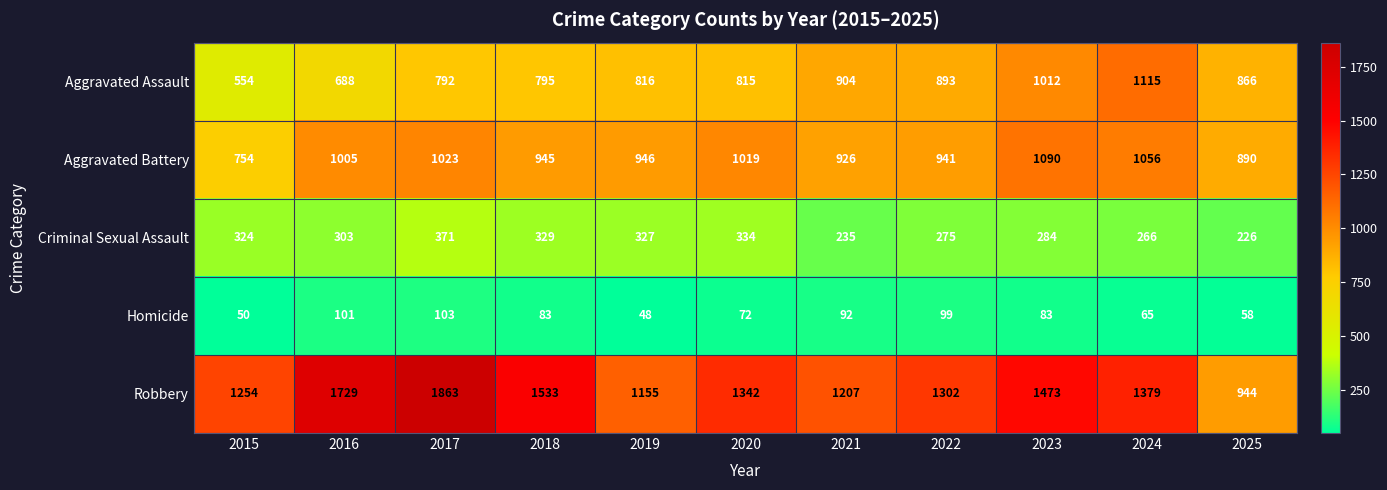

At how many categories does at least one series exceed 1191?

9